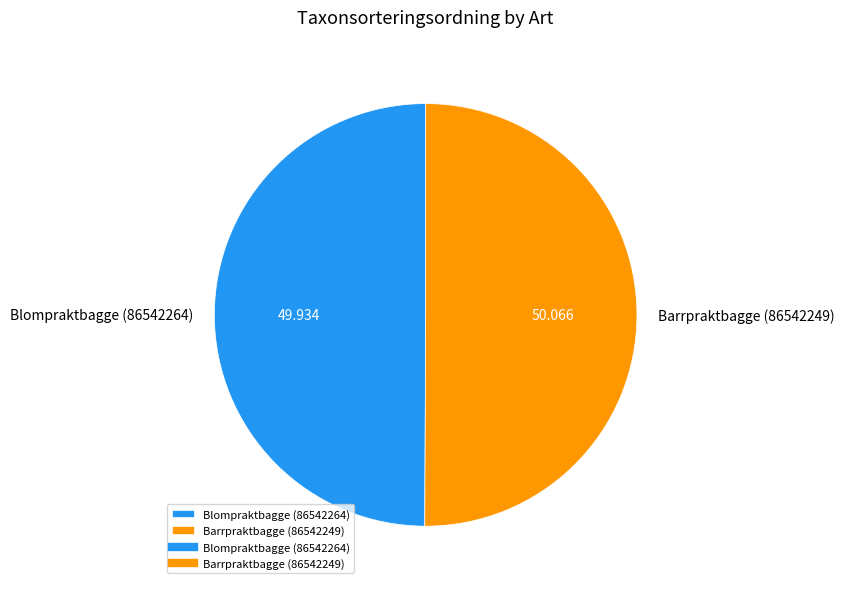

Combined, do Blompraktbagge (86542264) and Barrpraktbagge (86542249) account for over 50%?

Yes